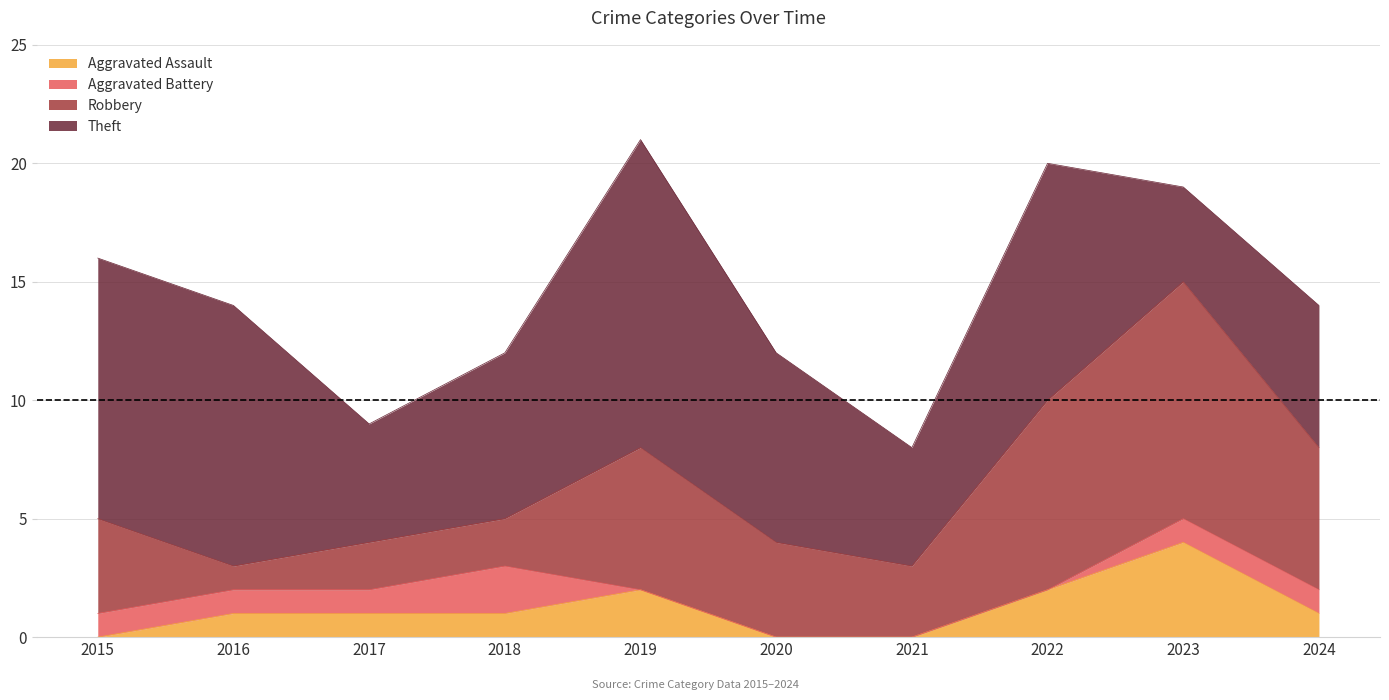

Where is Aggravated Battery nearest to the value 1?

2015